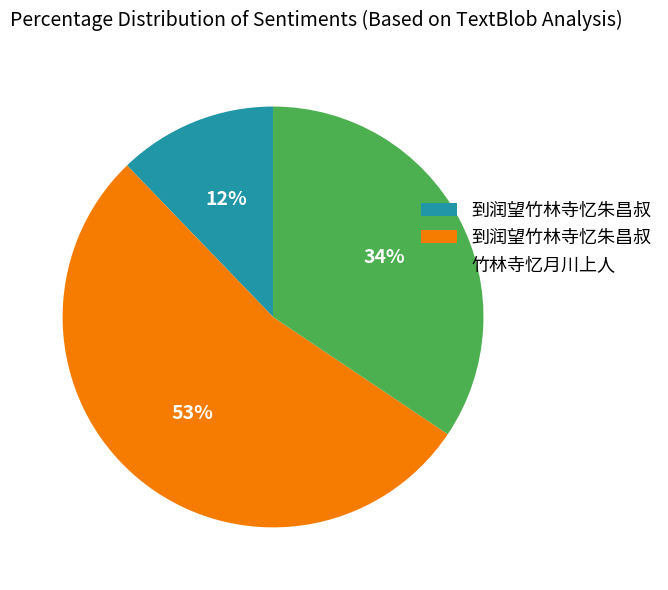

Is there a majority slice in this chart?

Yes